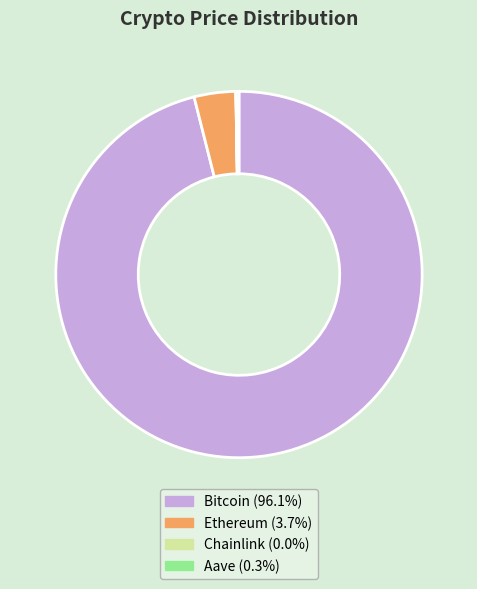

Which category has the biggest portion of the pie?

Bitcoin